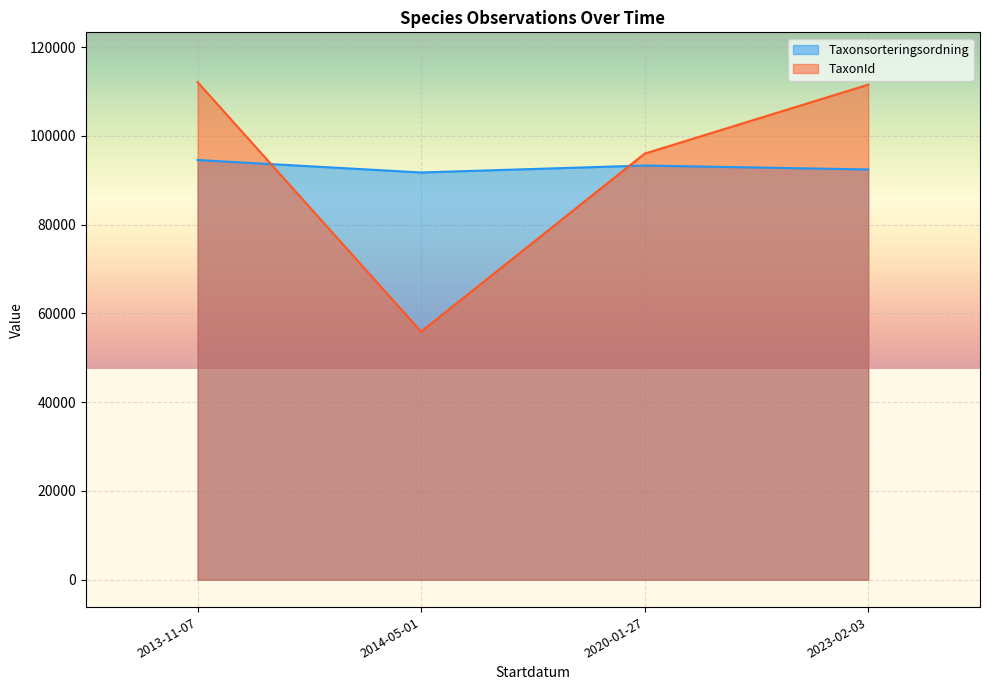

What is the difference between the maximum and minimum values in the TaxonId series?

56233.4